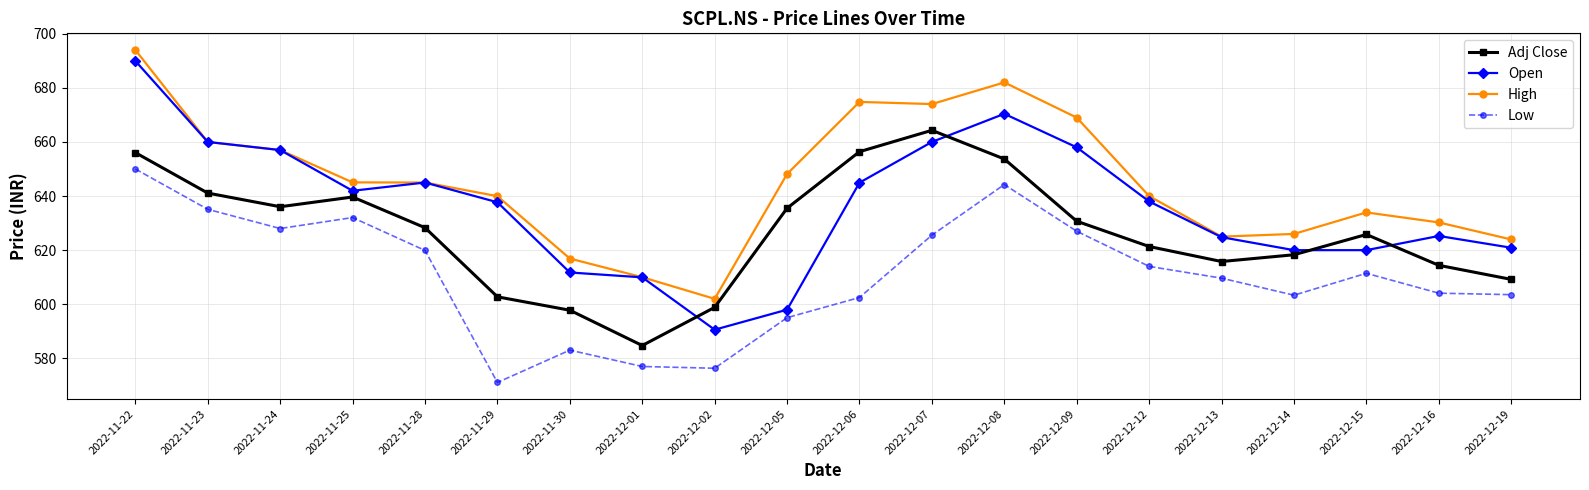

How many data points in Low are above 611?

10